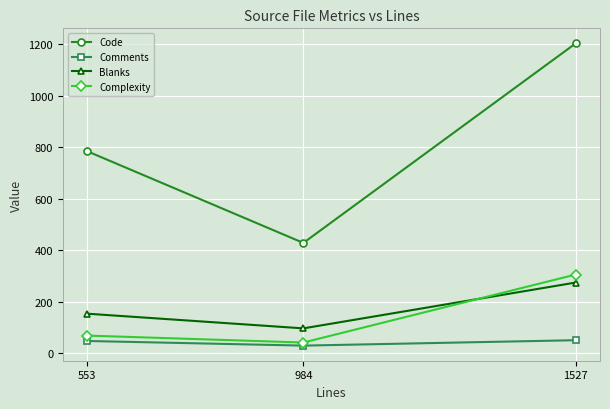

How many series are shown in this chart?

4